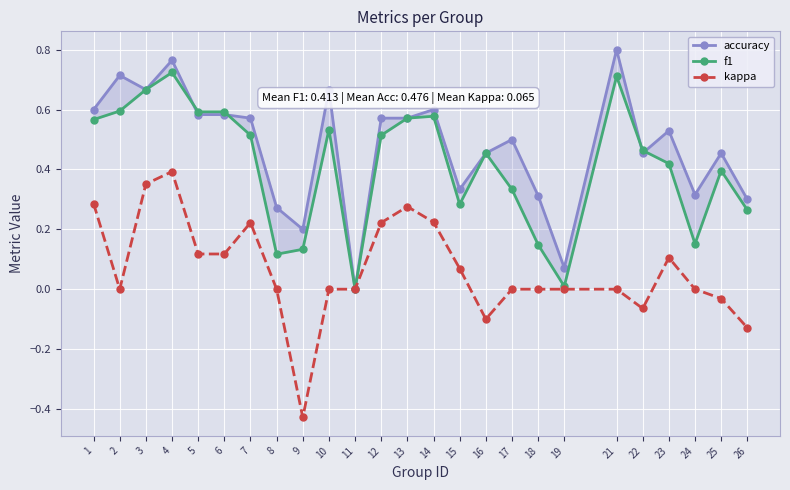

The value of accuracy at 18 is 0.3. True or false?

True